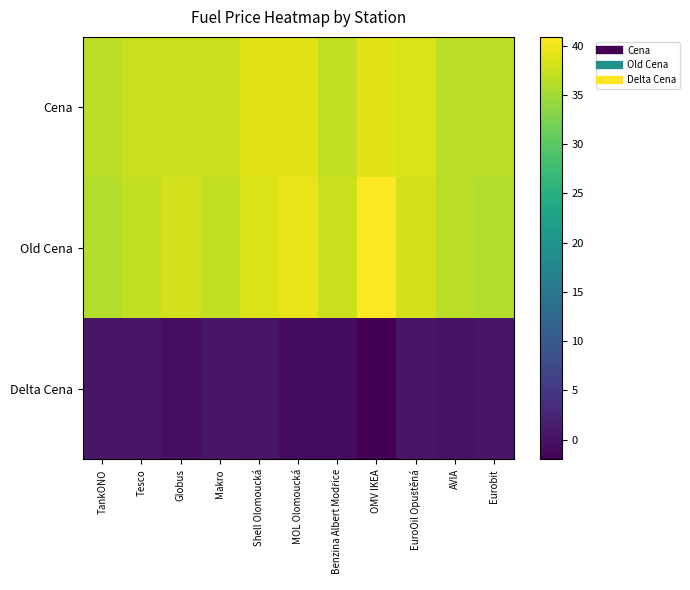

At OMV IKEA, list the series in order from smallest to largest.

Delta Cena, Cena, Old Cena